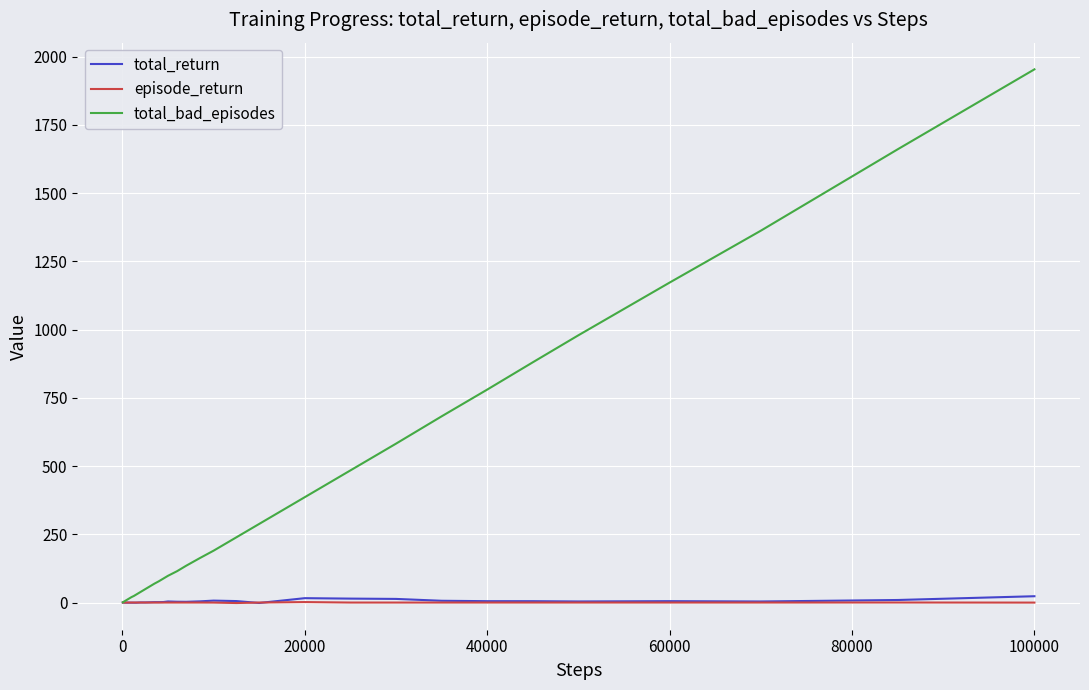

Which series has the widest spread of values?

total_bad_episodes